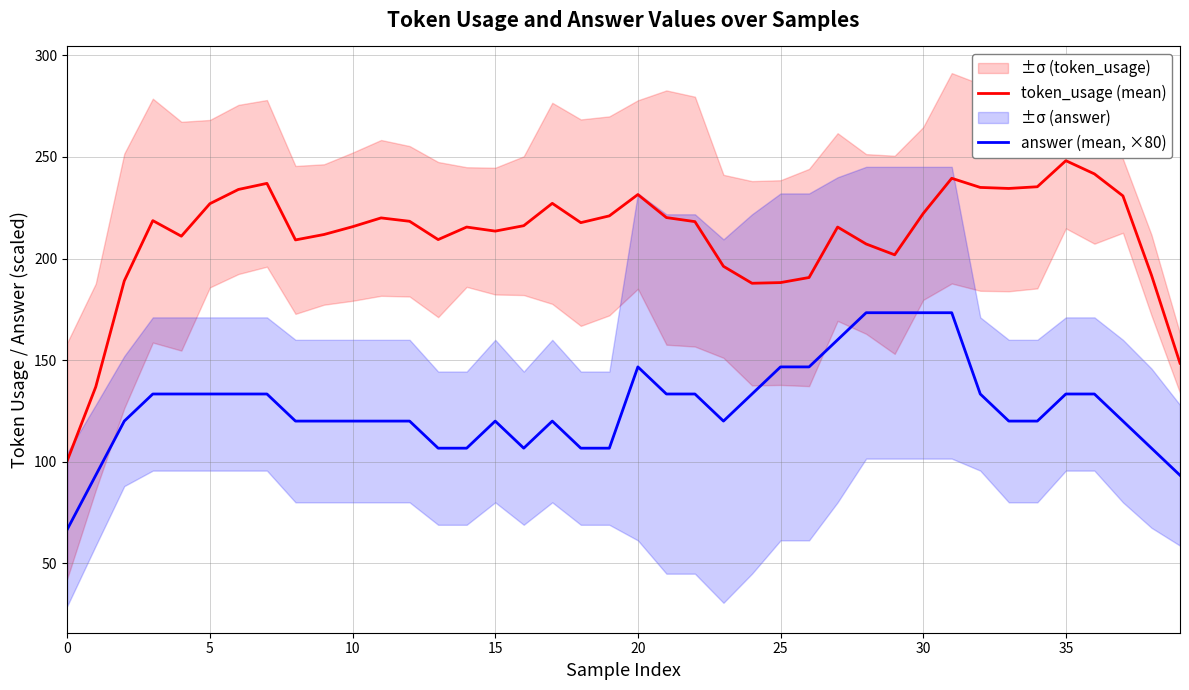

The answer (mean, ×80) series shows 173.3 at 30. True or false?

True